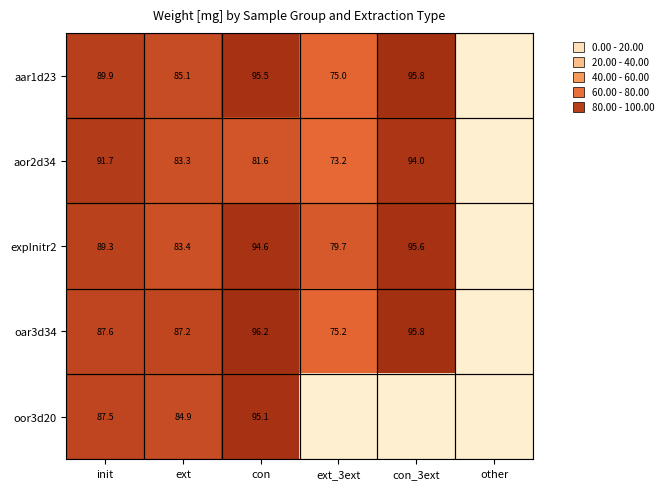

Which has a higher value, ext or other?

ext